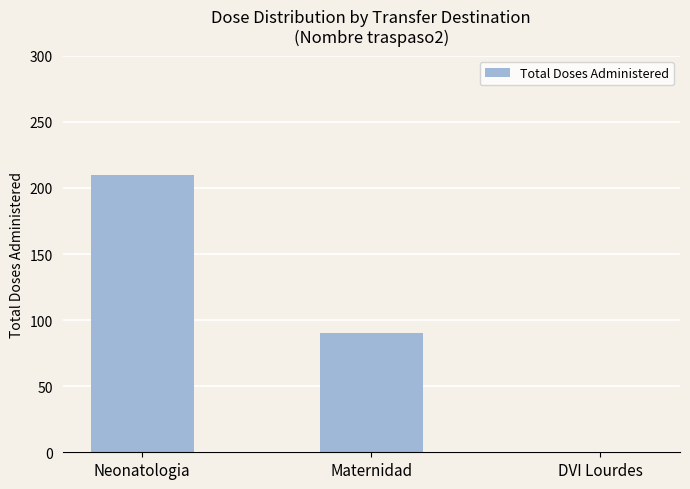

Is it true that the value at Neonatologia is 90?

False